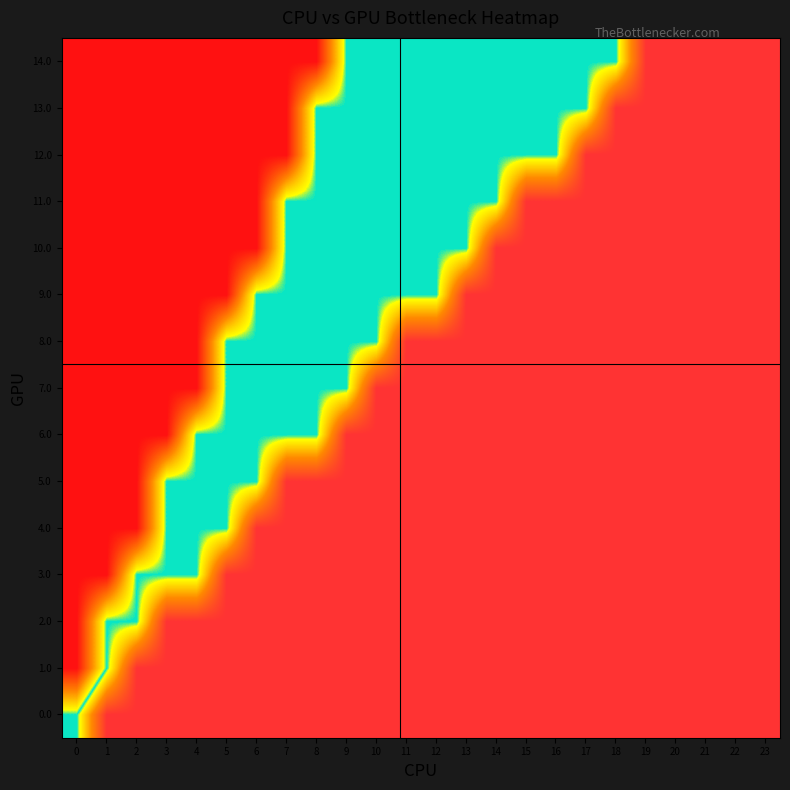

What is the total value across all series at 12?

12.0